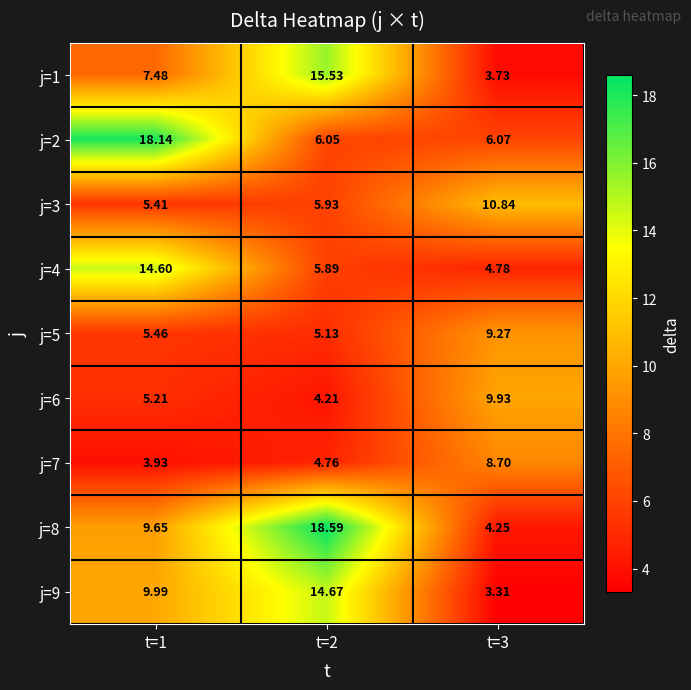

List the series in order of their peak value, lowest first.

j=7, j=5, j=6, j=3, j=4, j=9, j=1, j=2, j=8